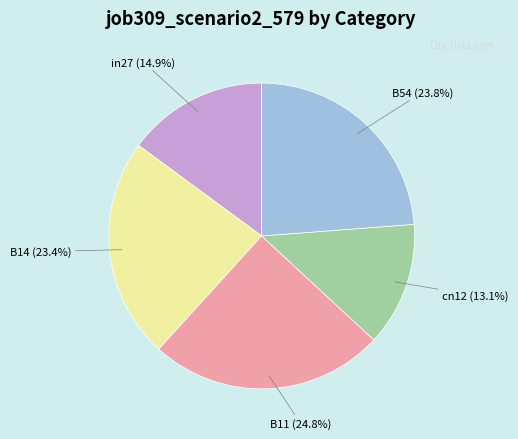

Does cn12 account for over 50% of the chart?

No